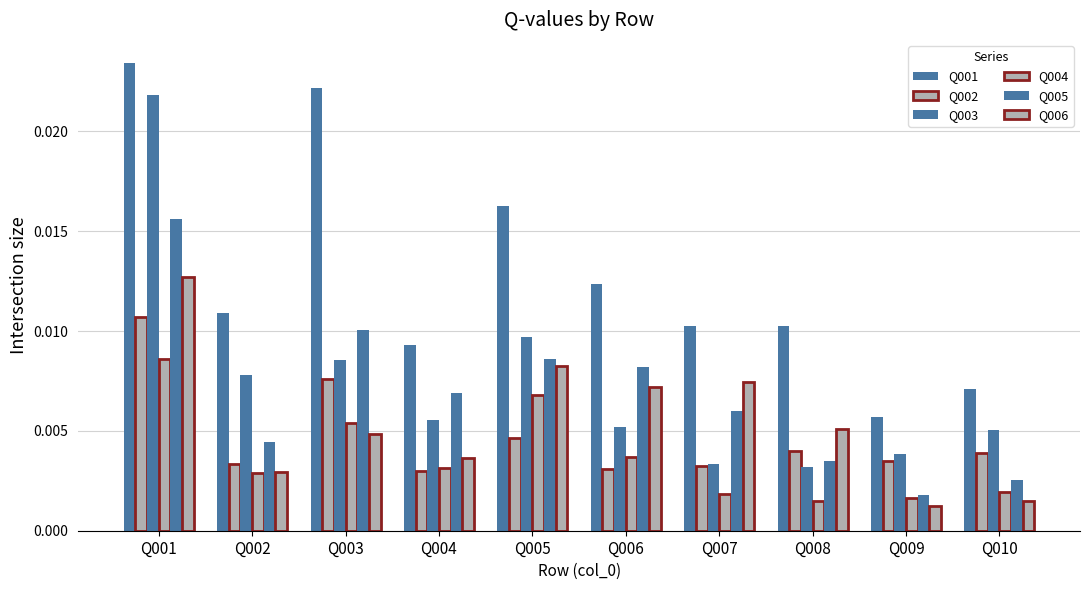

Does the chart contain any negative values?

No